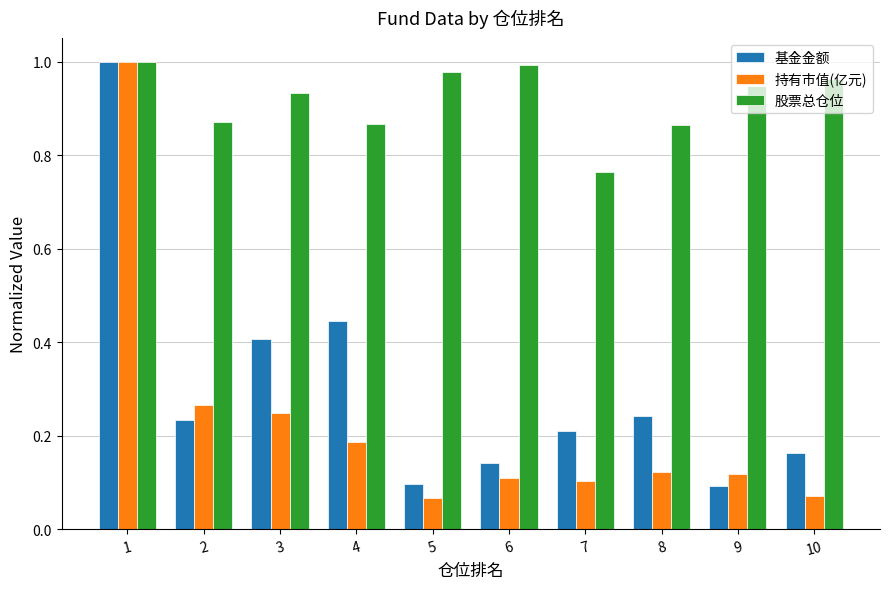

Is the value of 基金金额 at 1 greater than the value of 持有市值(亿元) at 6?

Yes